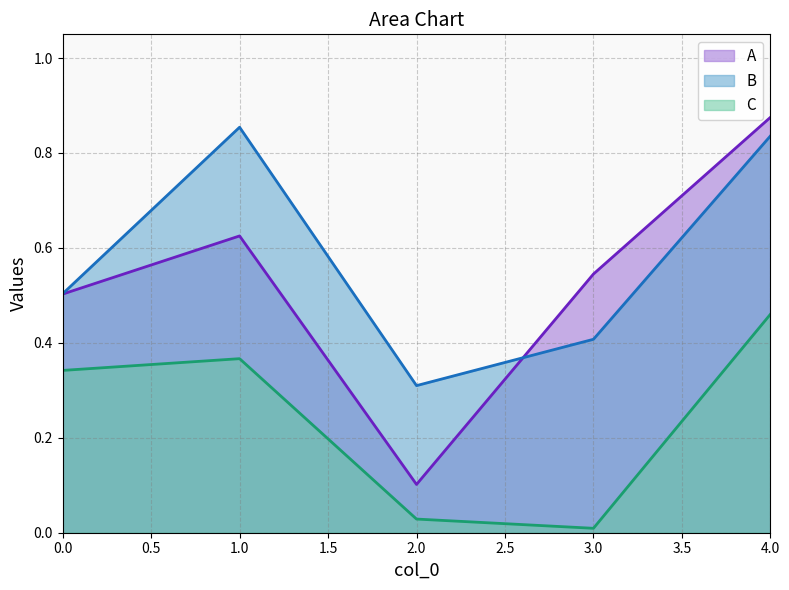

What is the spread (max minus min) of values at 3?

0.5